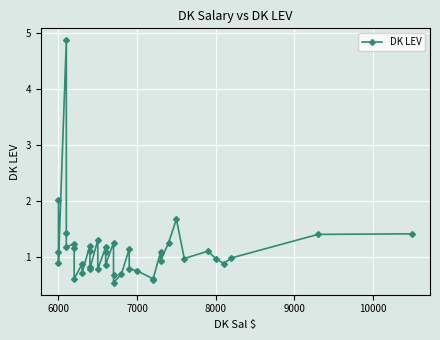

How many distinct data groups are displayed?

1